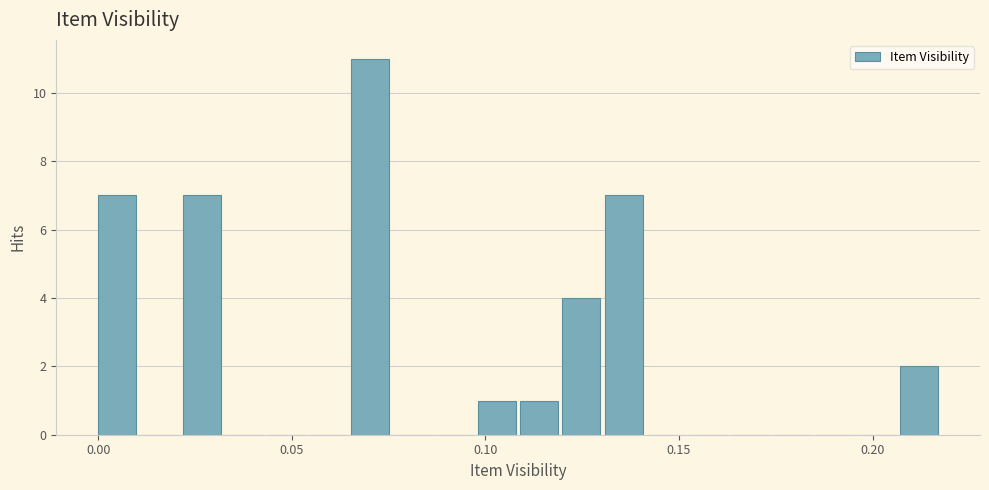

Around what value on the x-axis is the tallest bar? Give the approximate position of its centre, as read against the axis.

0.070